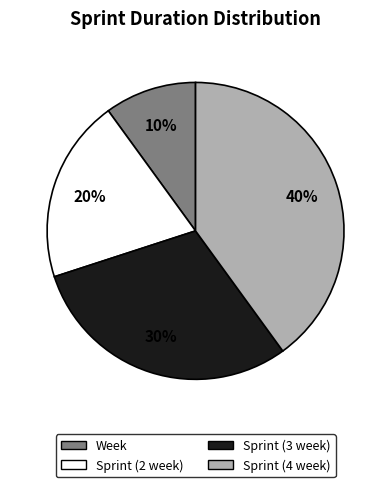

True or false: Sprint (4 week) accounts for 40% of the total.

True